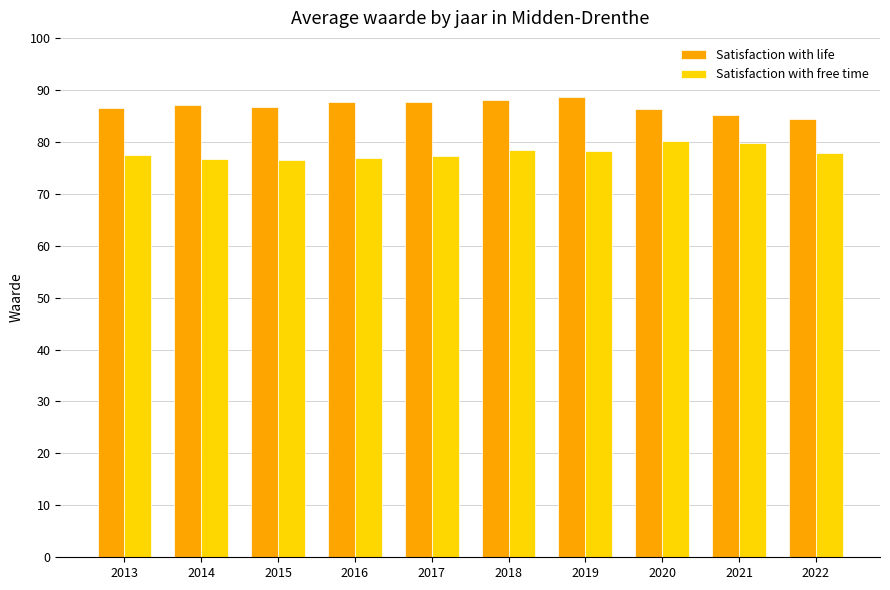

At how many categories does at least one series exceed 79?

10